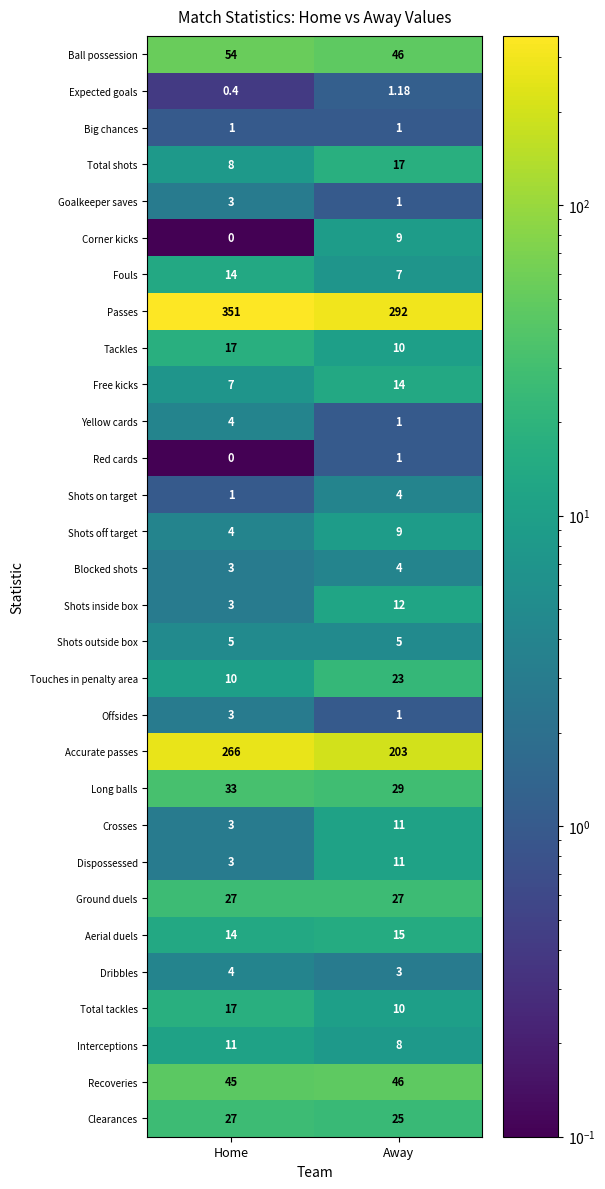

Which category has the lowest value in the Aerial duels series?

Home